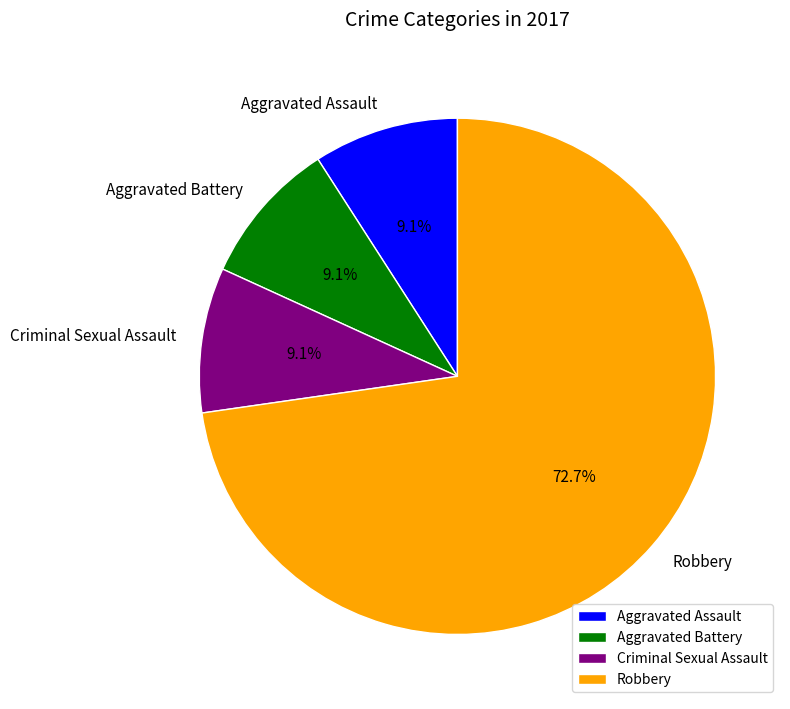

How many segments does this pie chart have?

4